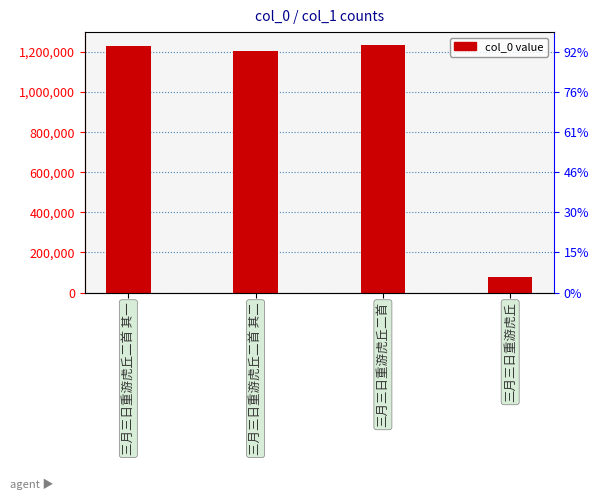

What is the value of the 3rd bar from the left?

1237165